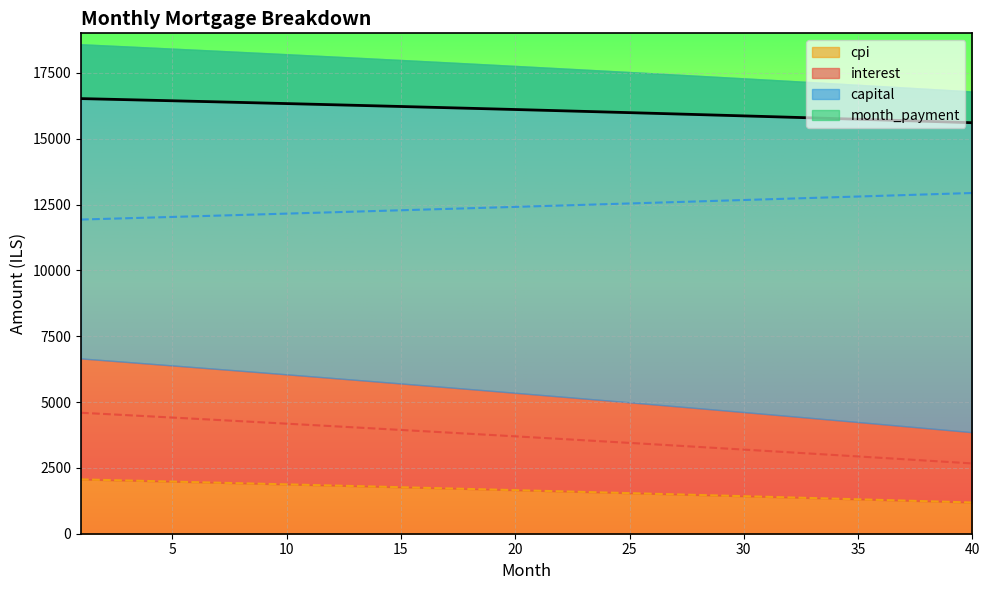

Rank the series by their maximum value, from highest to lowest.

month_payment, capital, interest, cpi